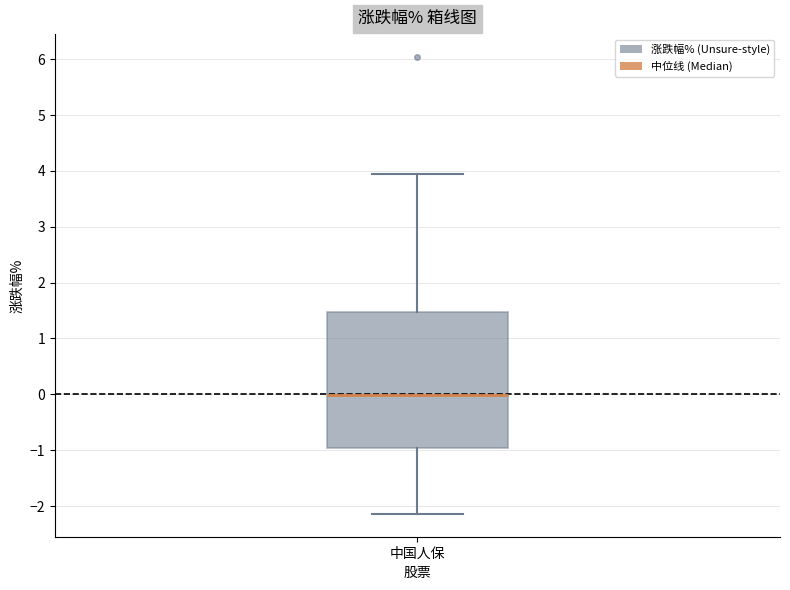

Where does the upper whisker of the box for 中国人保 end on the y-axis? The values are not printed on the chart, so give them approximately, as read against the axis.

3.9